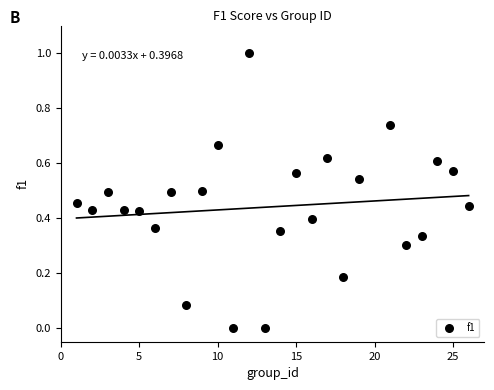

What is the range of Y values (max minus min)?

1.0